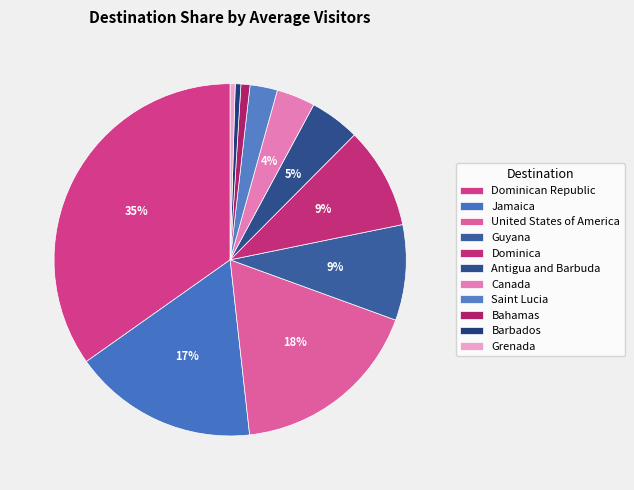

Does Canada account for over 50% of the chart?

No